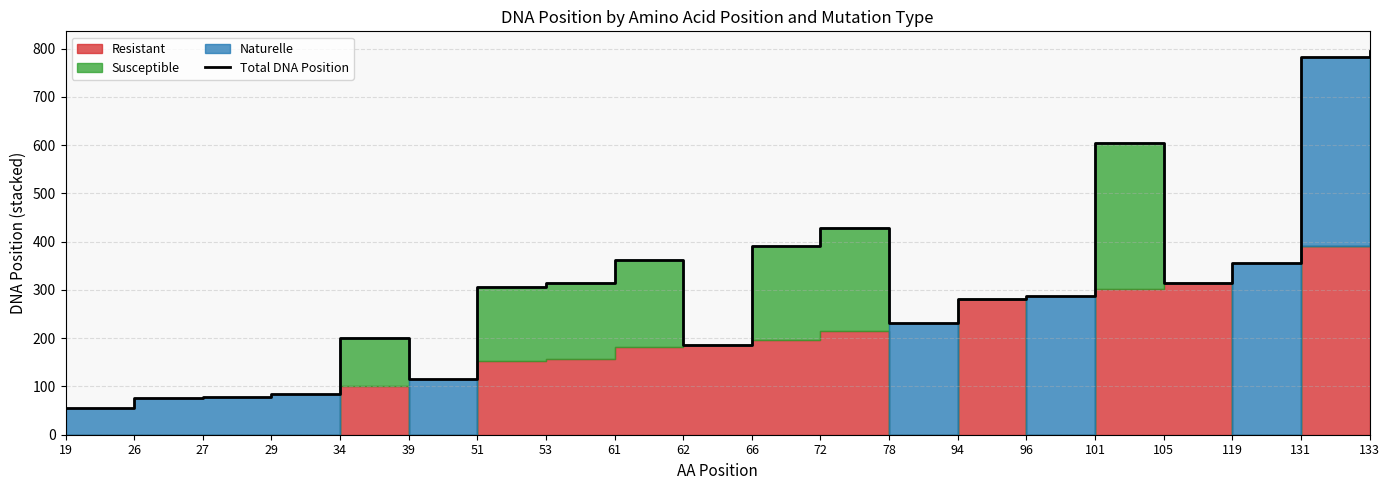

Does the chart have visible grid lines?

Yes